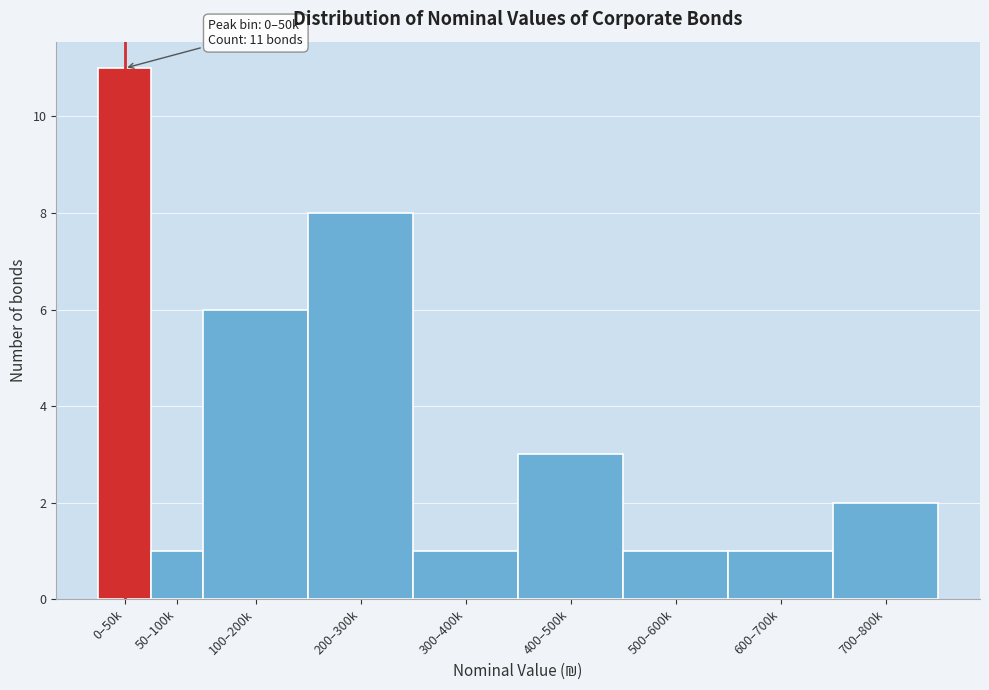

Reading left to right, transcribe all the data shown in this chart.

11	1	6	8	1	3	1	1	2